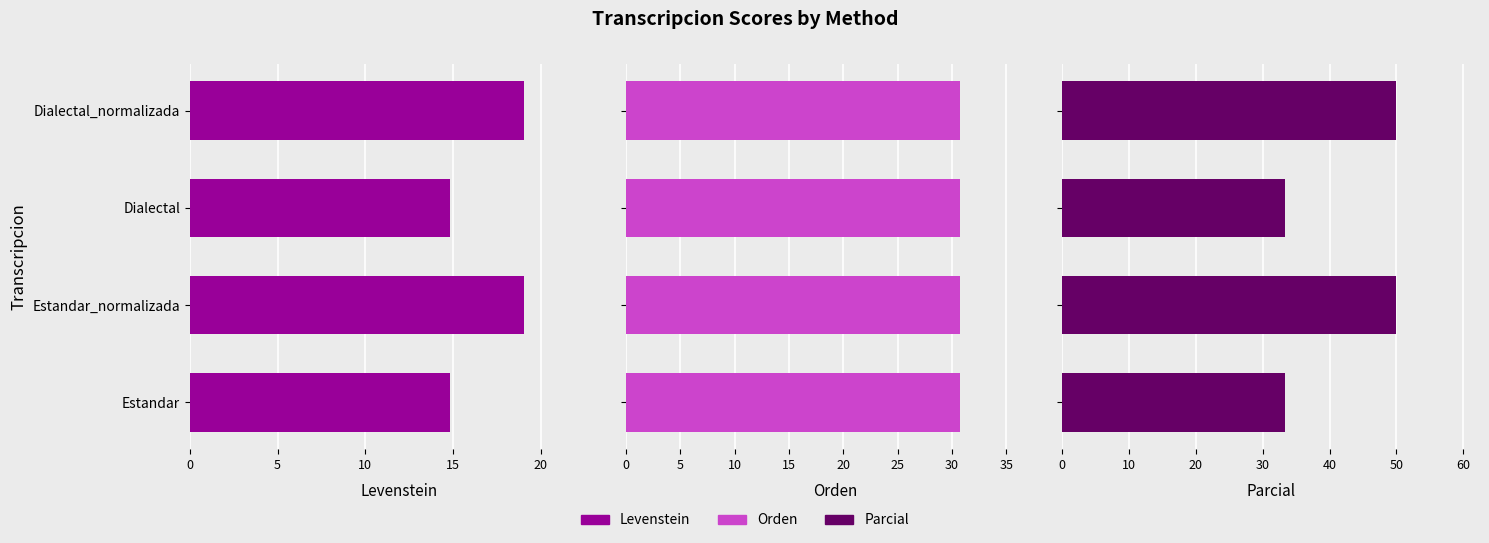

How many groups of bars are there?

4